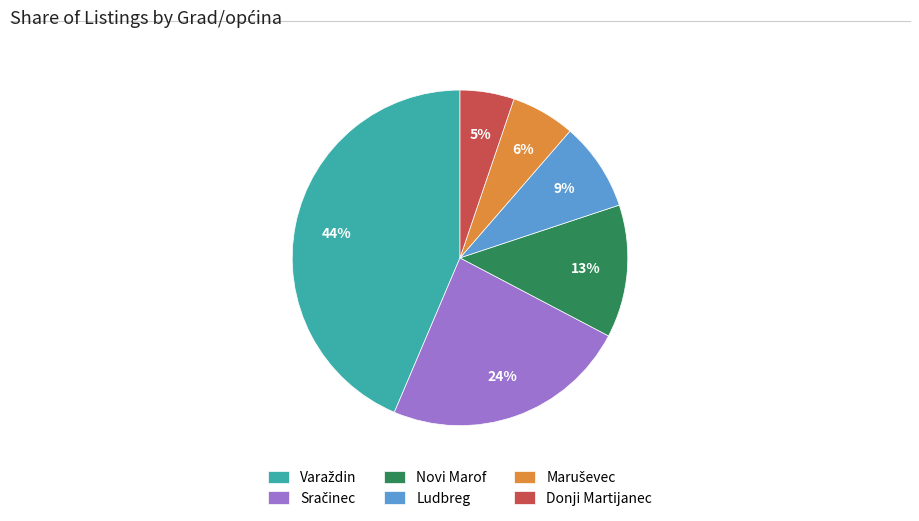

To the nearest percent, what is the average slice percentage?

17%